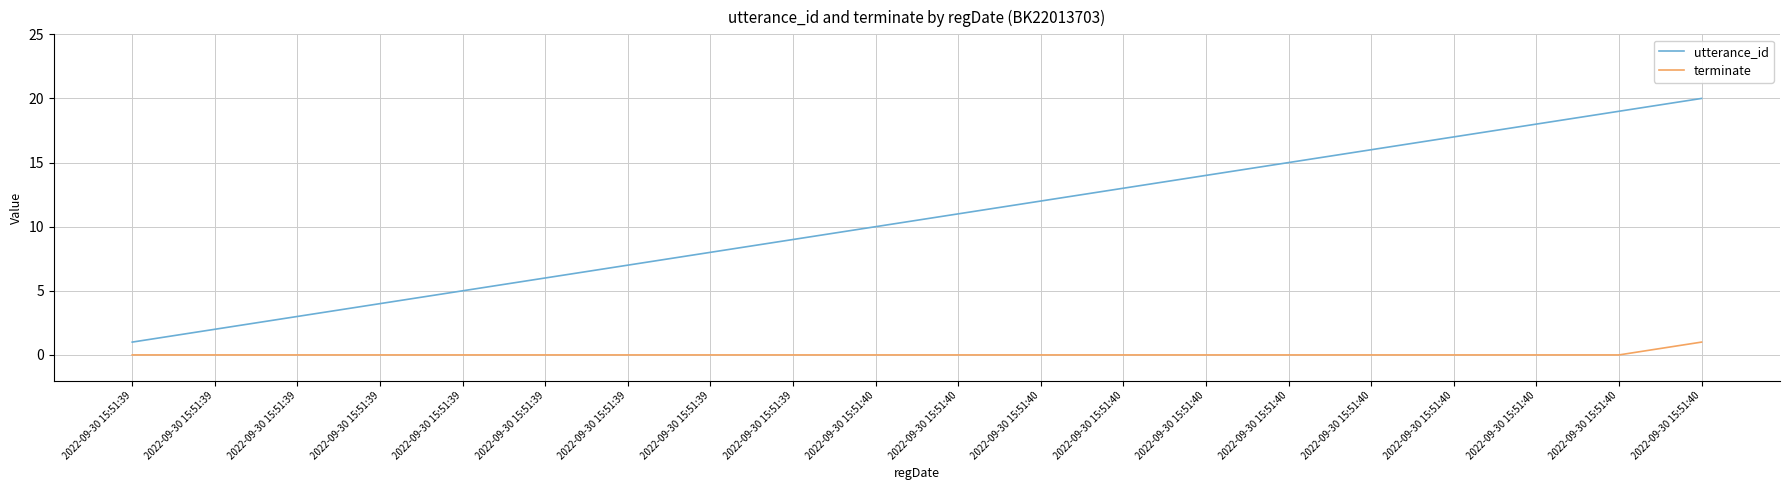

What is the sum of all utterance_id values?

210